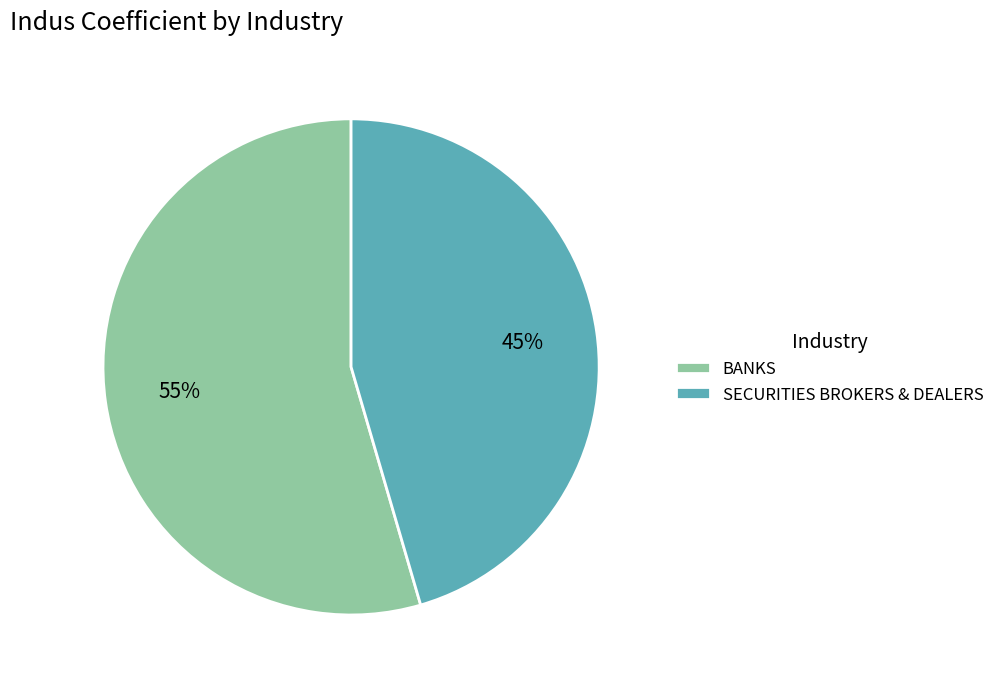

Which slice is the largest?

BANKS